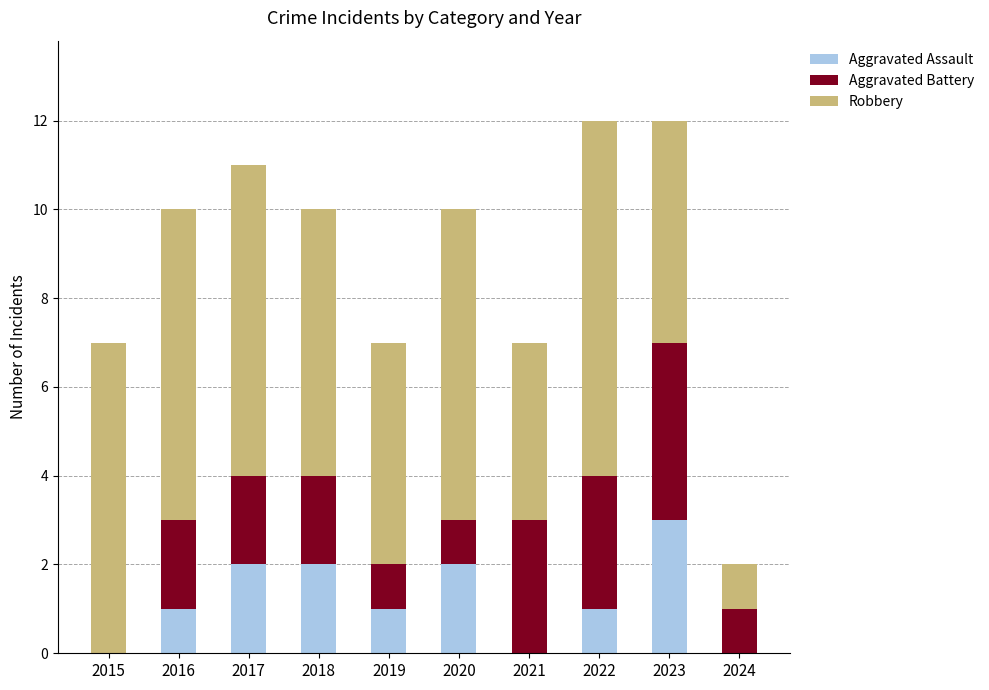

The Aggravated Assault series shows 3 at 2023. True or false?

True